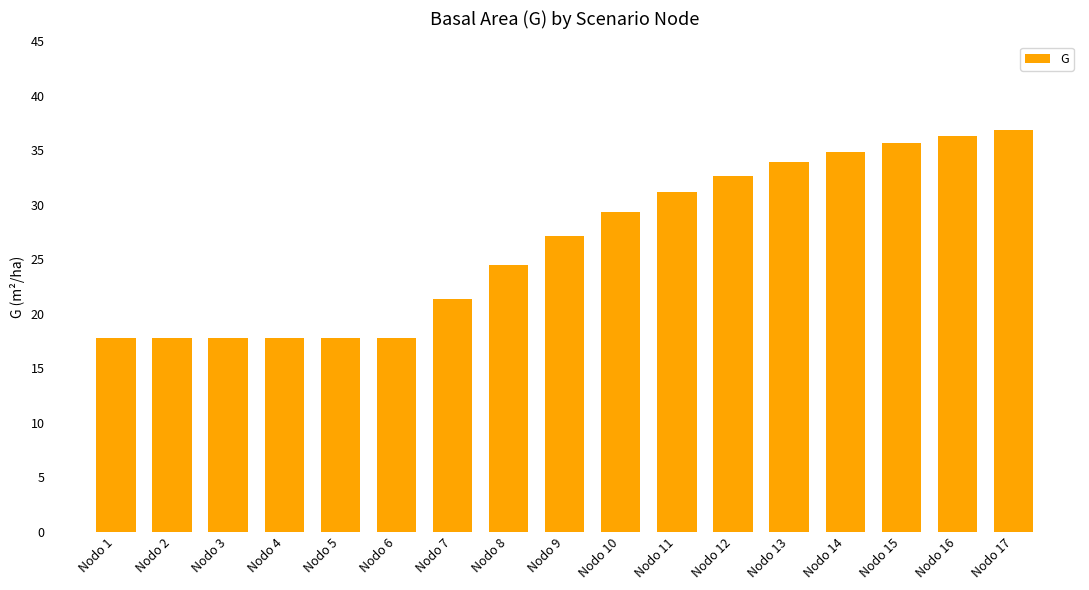

At which category does the chart reach its peak across all series?

Nodo 17